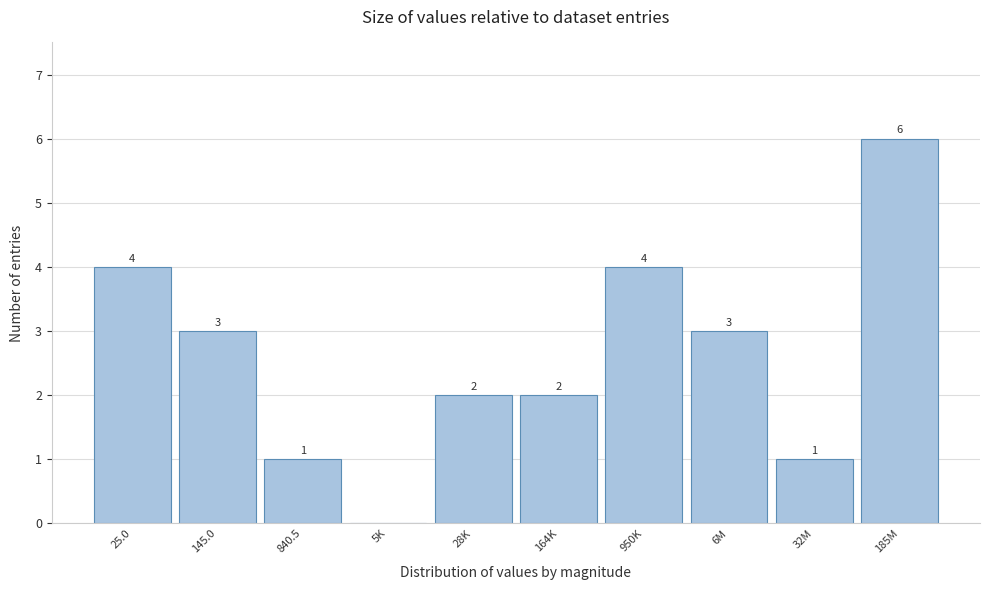

Reading left to right, list all the values displayed in this chart.

25.0=4	145.0=3	840.5=1	5K=0	28K=2	164K=2	950K=4	6M=3	32M=1	185M=6